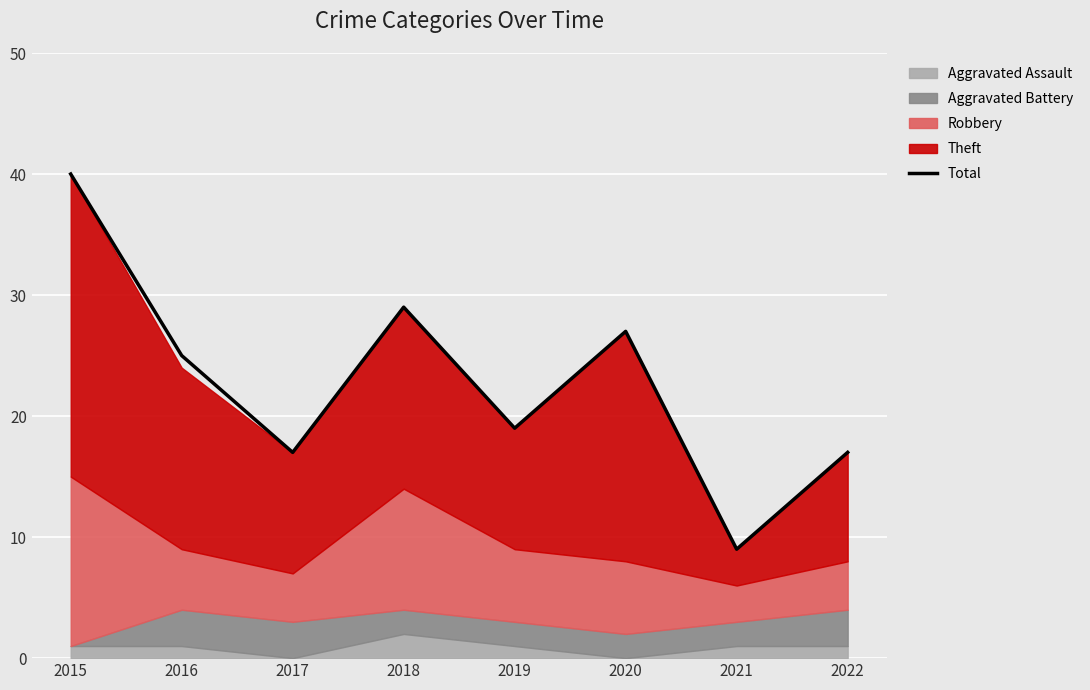

At which label is the value closest to 24?

2016